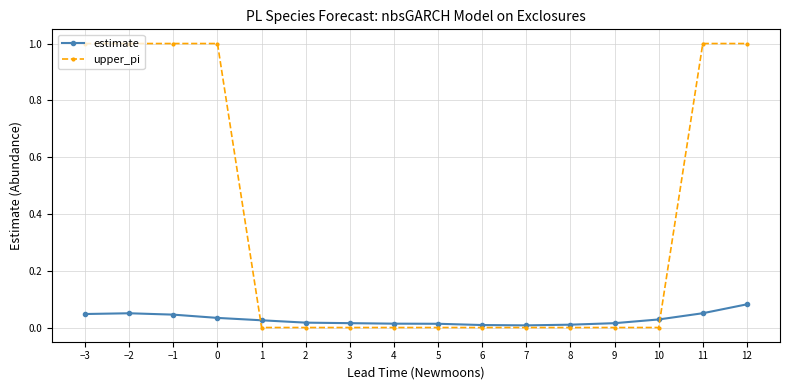

True or false: estimate and upper_pi intersect in this chart.

True